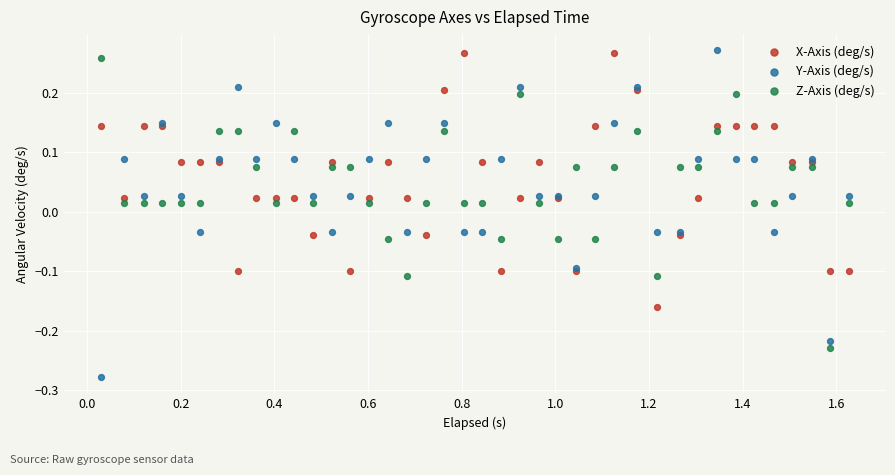

Which series reaches the minimum Y coordinate?

Y-Axis (deg/s)